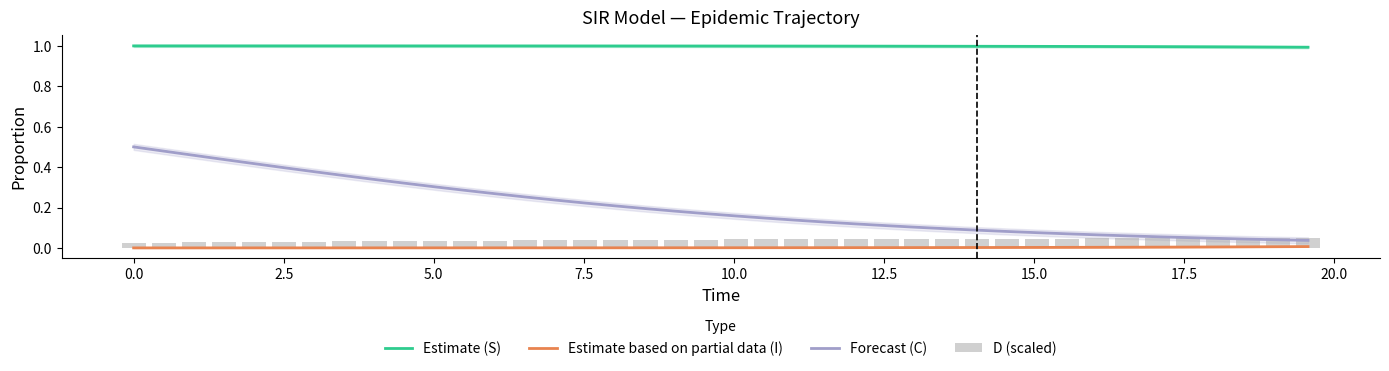

True or false: Estimate based on partial data (I) and Estimate (S) cross at least once.

False